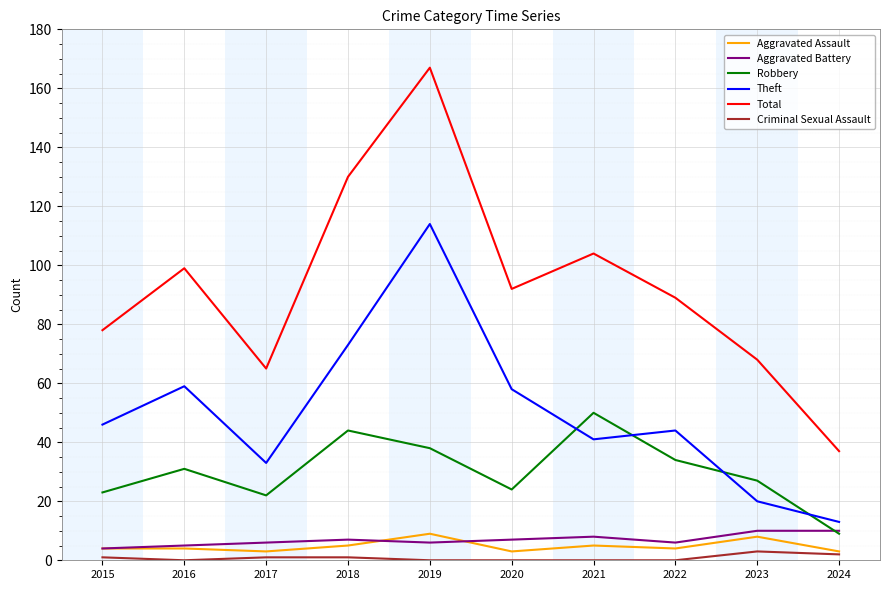

At which label does Total first exceed 92?

2016